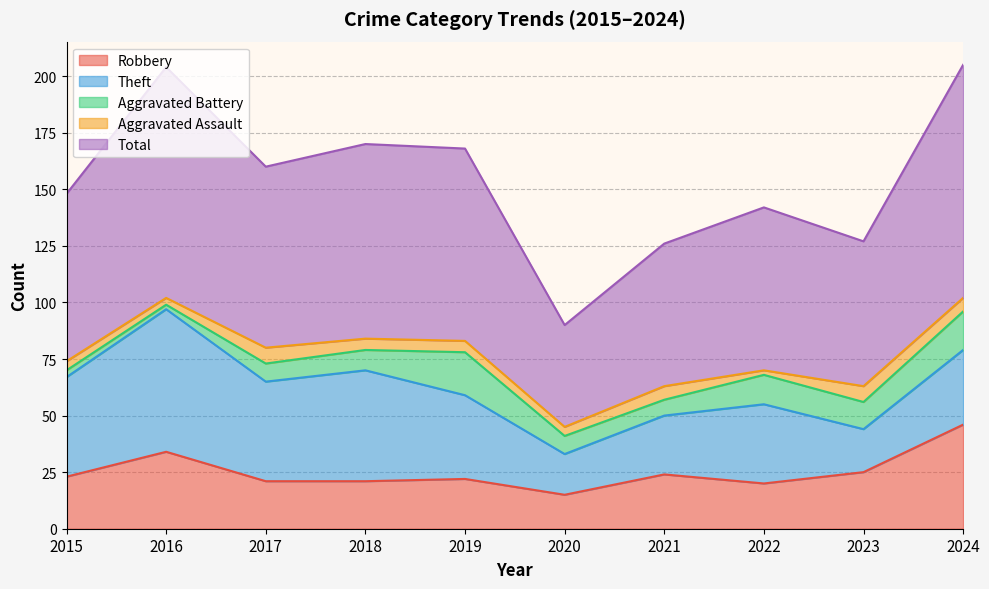

Reading left to right, extract all data points from this chart.

Robbery: 23	34	21	21	22	15	24	20	25	46
Theft: 44	63	44	49	37	18	26	35	19	33
Aggravated Battery: 3	2	8	9	19	8	7	13	12	17
Aggravated Assault: 4	3	7	5	5	4	6	2	7	6
Total: 74	102	80	86	85	45	63	72	64	103